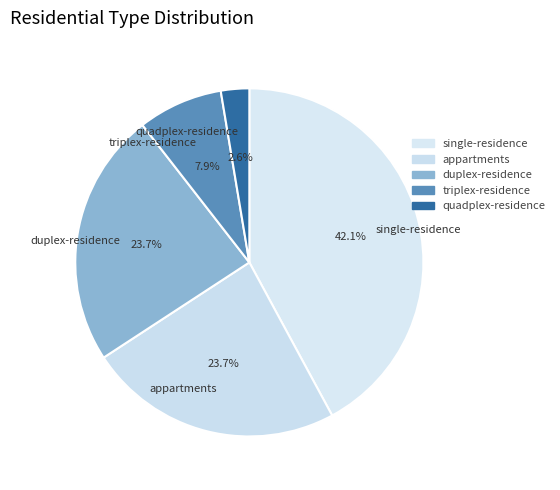

Combined, what portion of the pie is appartments and triplex-residence?

31.6%